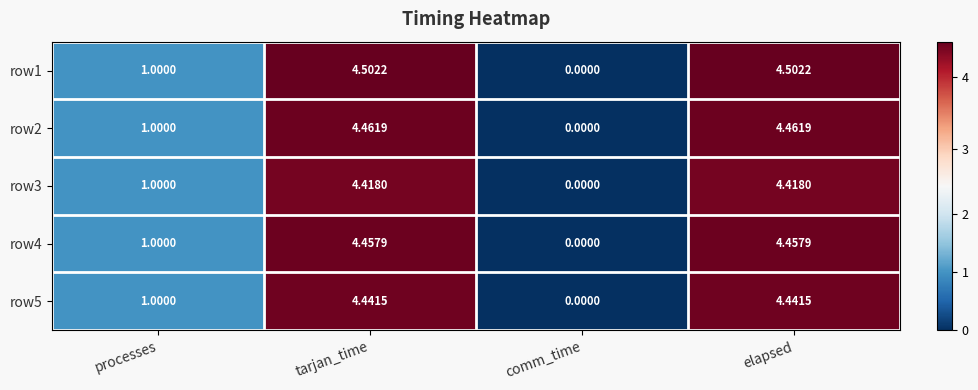

How many data points does each series have?

4